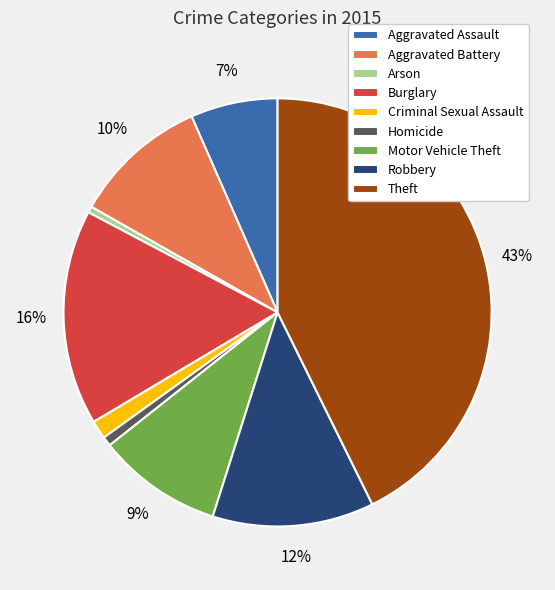

Is there any slice that represents more than half of the pie?

No